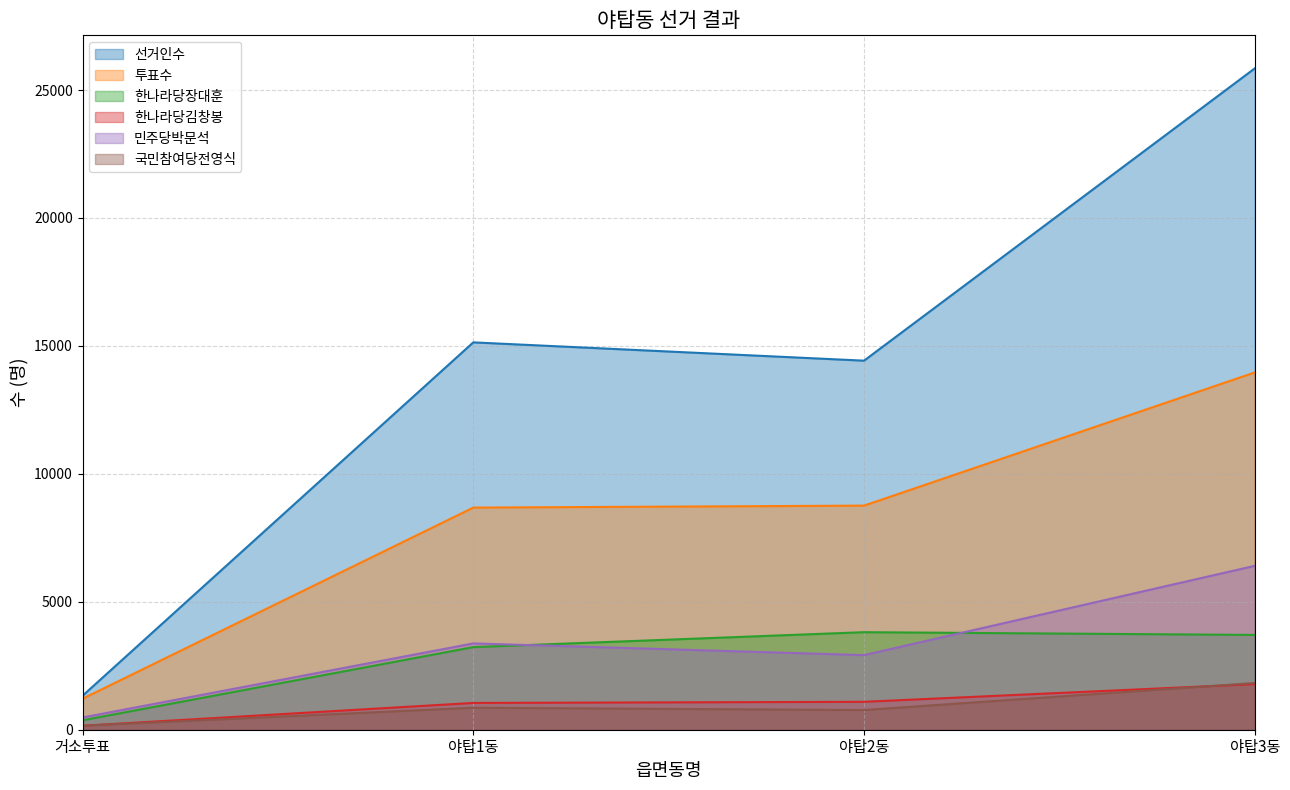

What is the sum of the 한나라당장대훈 values at 야탑2동 and 야탑3동?

7516